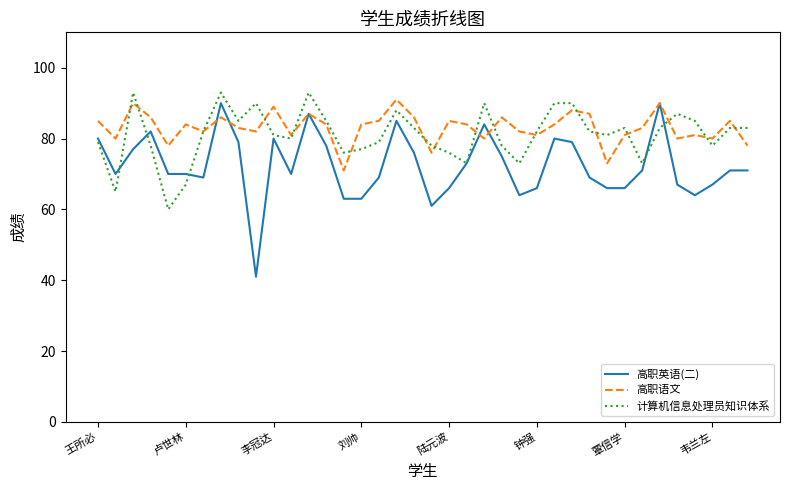

What is the minimum value for 高职英语(二)?

41